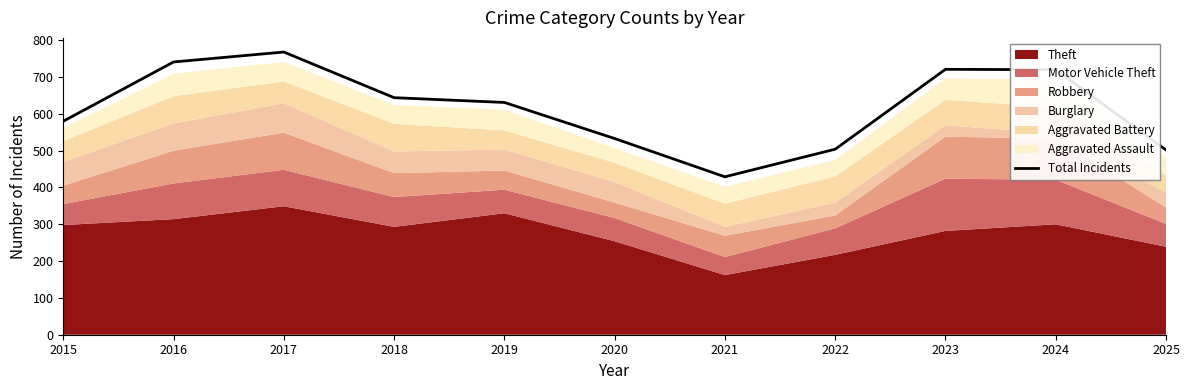

What is the minimum value shown in the chart?

429